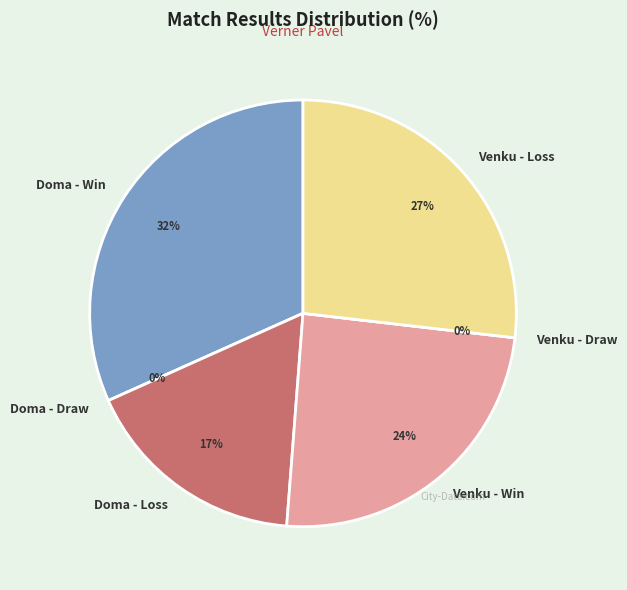

Does Doma account for over 50% of the chart?

No